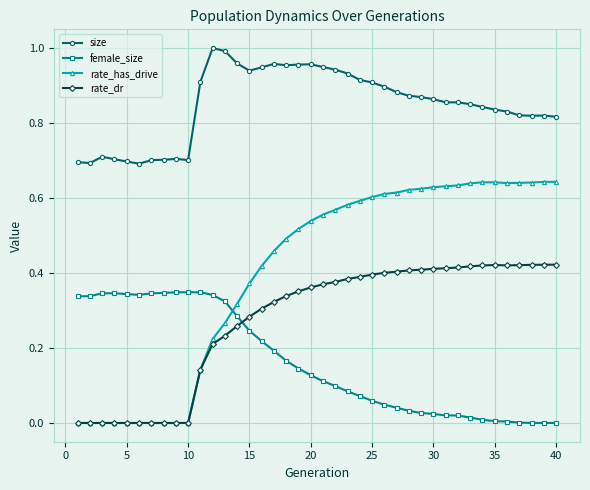

True or false: size and rate_dr cross at least once.

False